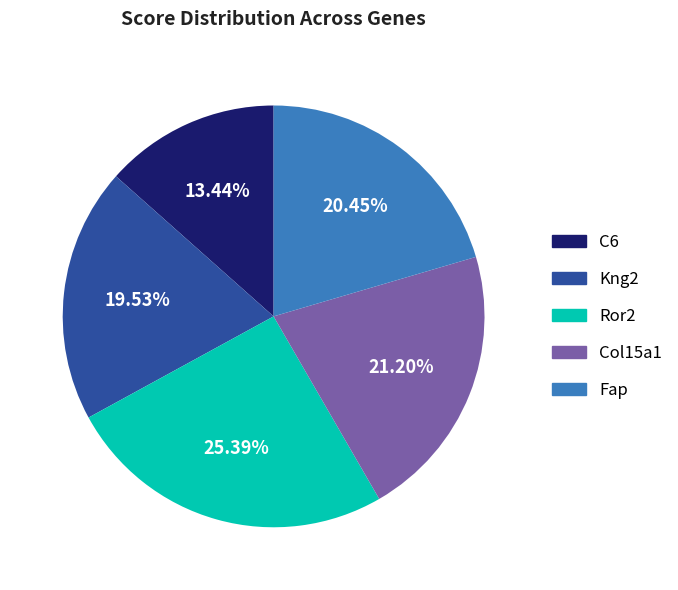

To the nearest percent, what percentage of the pie is Fap?

20%